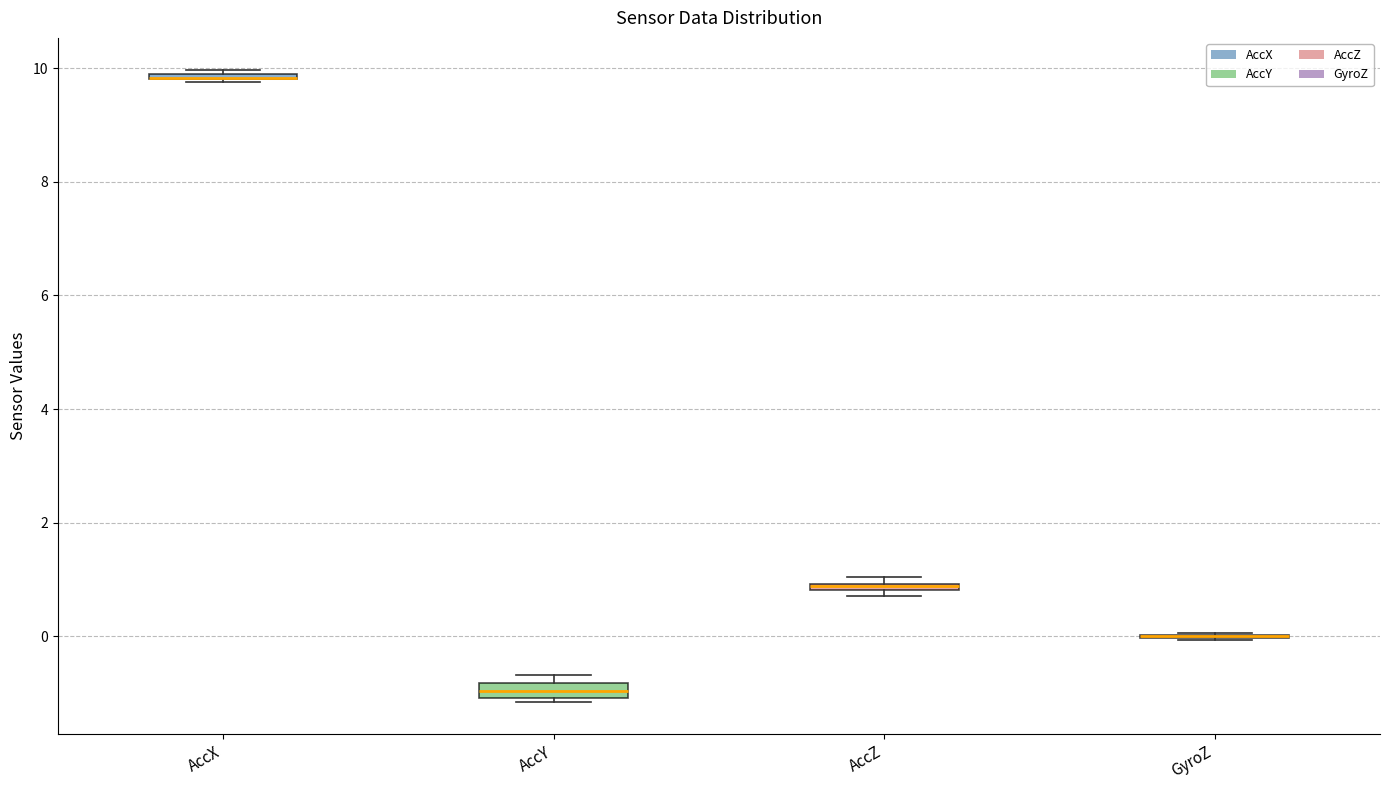

Where is the lower edge of the box for AccY on the y-axis? The values are not printed on the chart, so give them approximately, as read against the axis.

-1.0